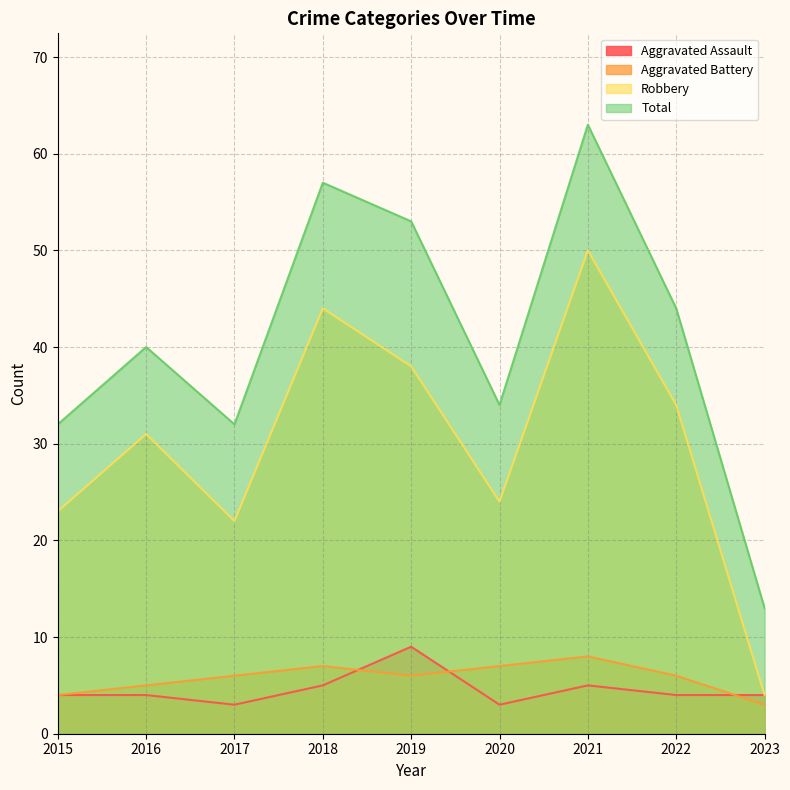

How many lines are shown in the chart?

4